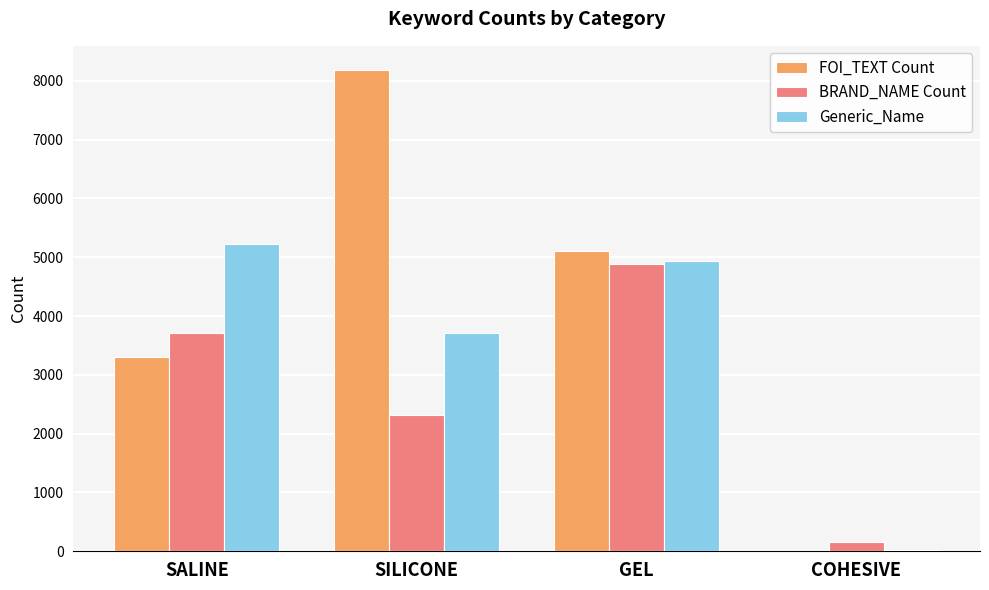

What is the total value across all series at SALINE?

12237